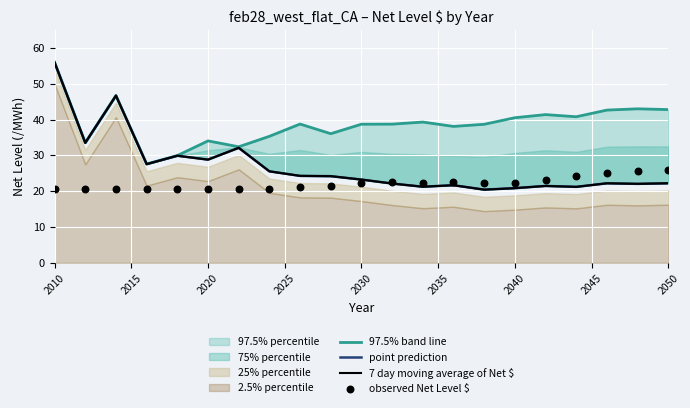

Which series has the largest Y range (max minus min)?

point prediction